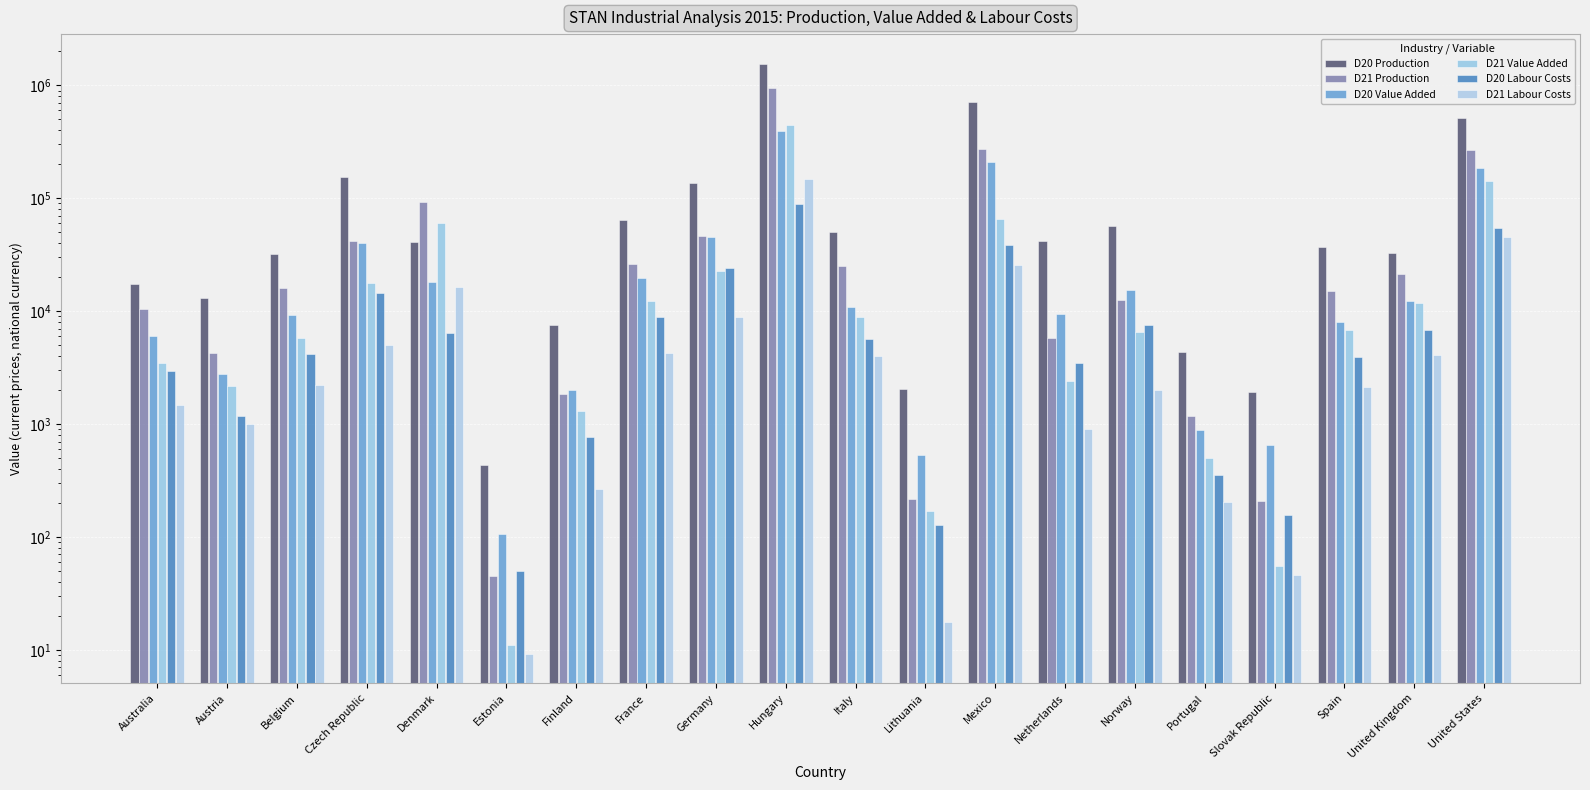

What is the label of the 19th bar from the right?

Austria